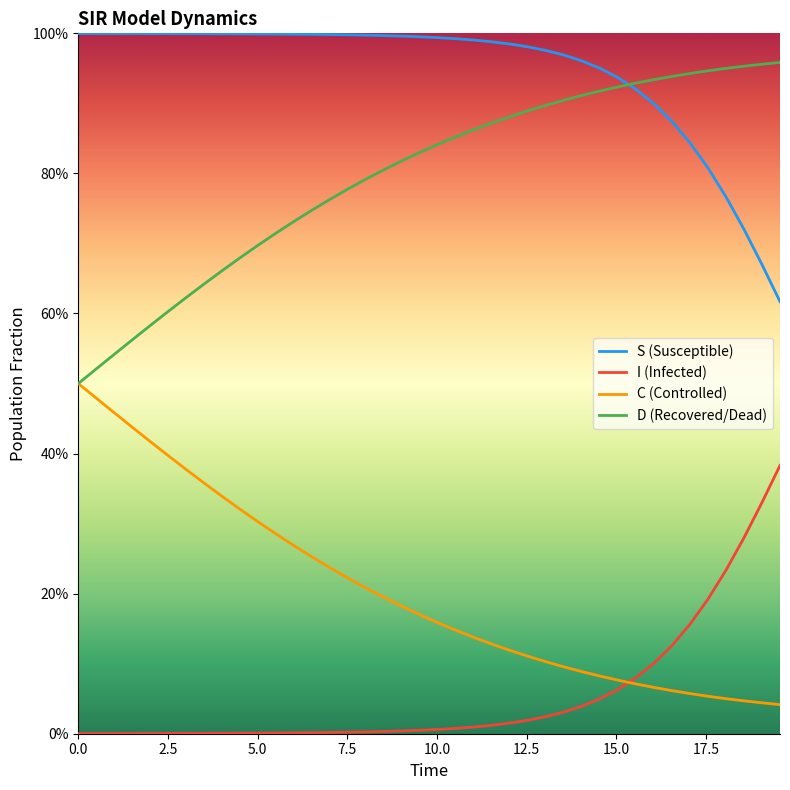

What are all the series names shown in the legend?

S (Susceptible), I (Infected), C (Controlled), D (Recovered/Dead)